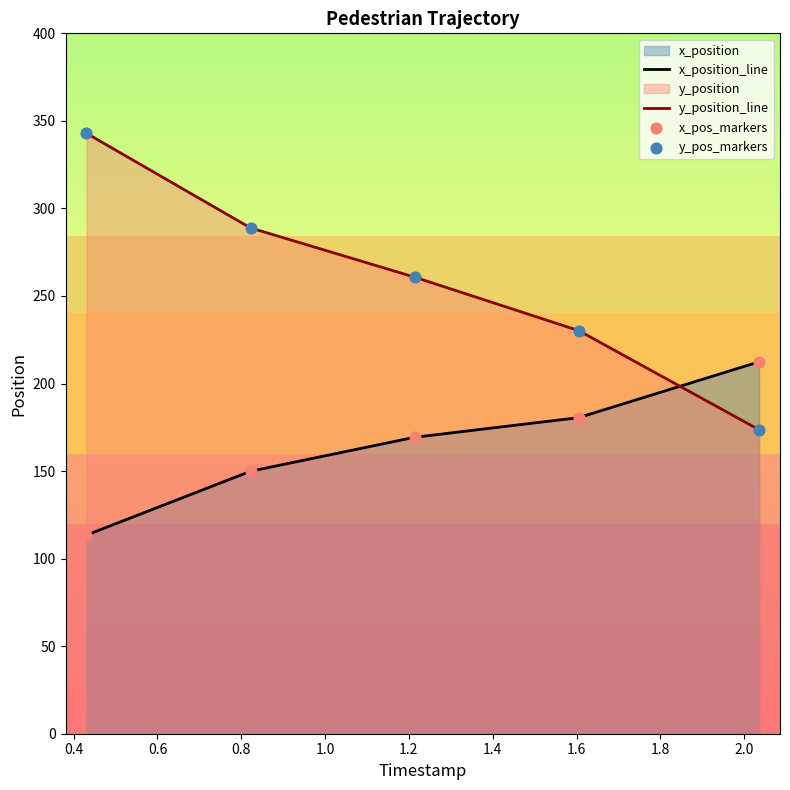

Which series has the largest total across all categories?

y_position_line